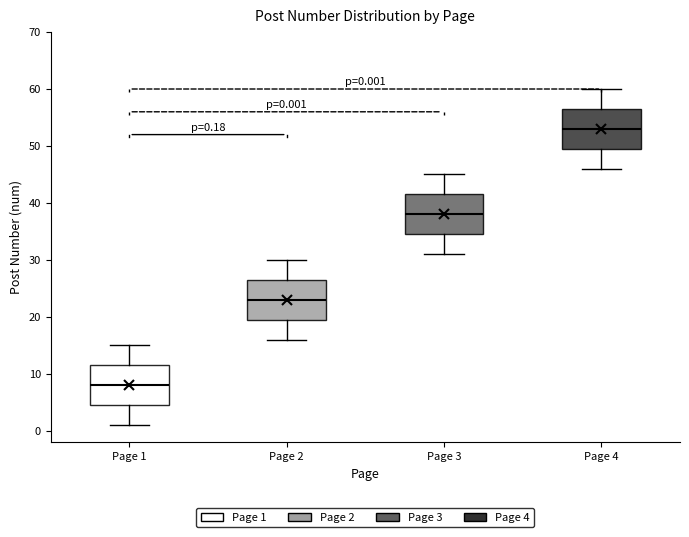

Which box's median line is the lowest?

Page 1